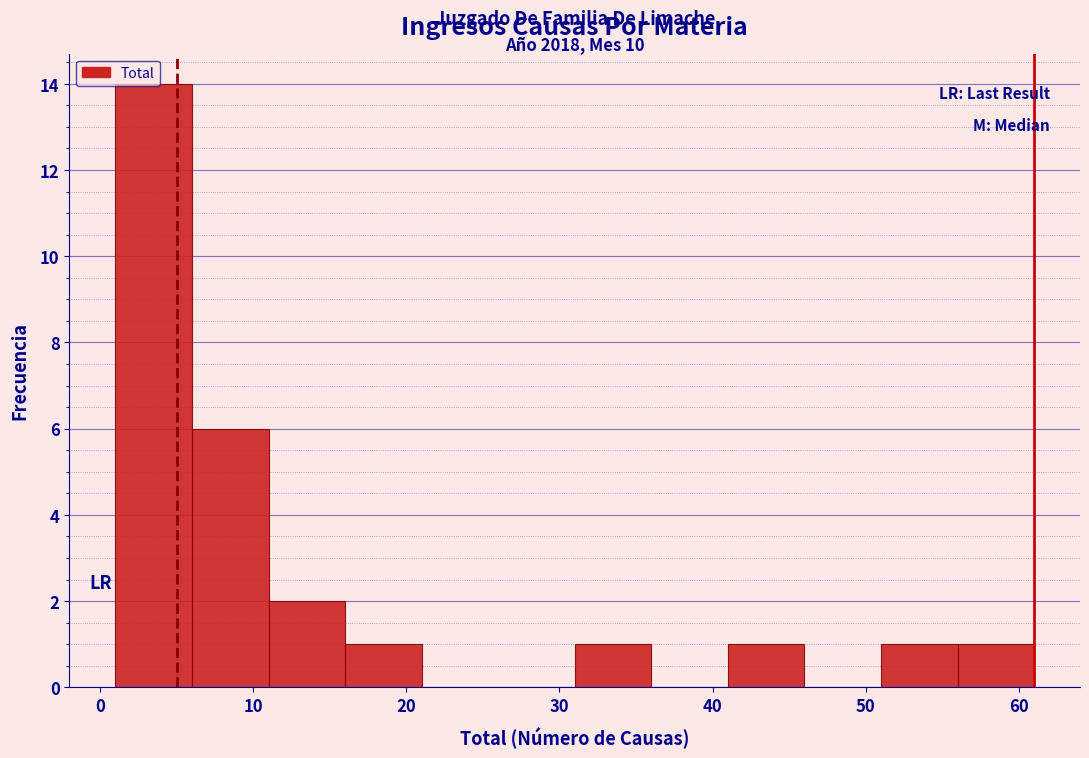

Over which range of the x-axis is the bar tallest?

1 to 6